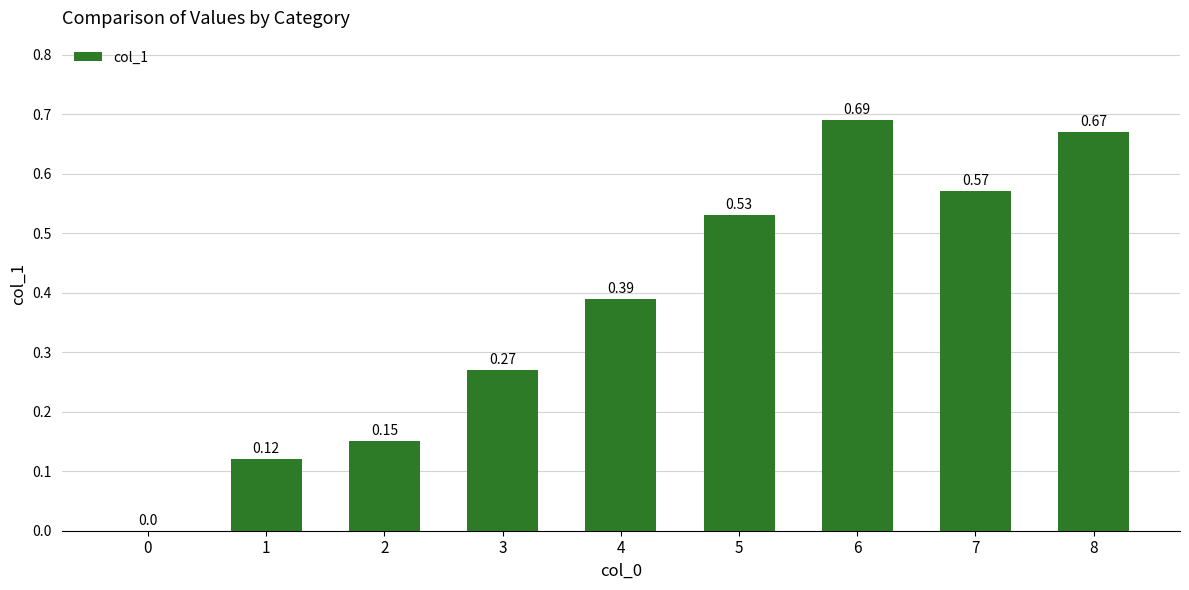

True or false: the data shows 1.1 at 6.

False